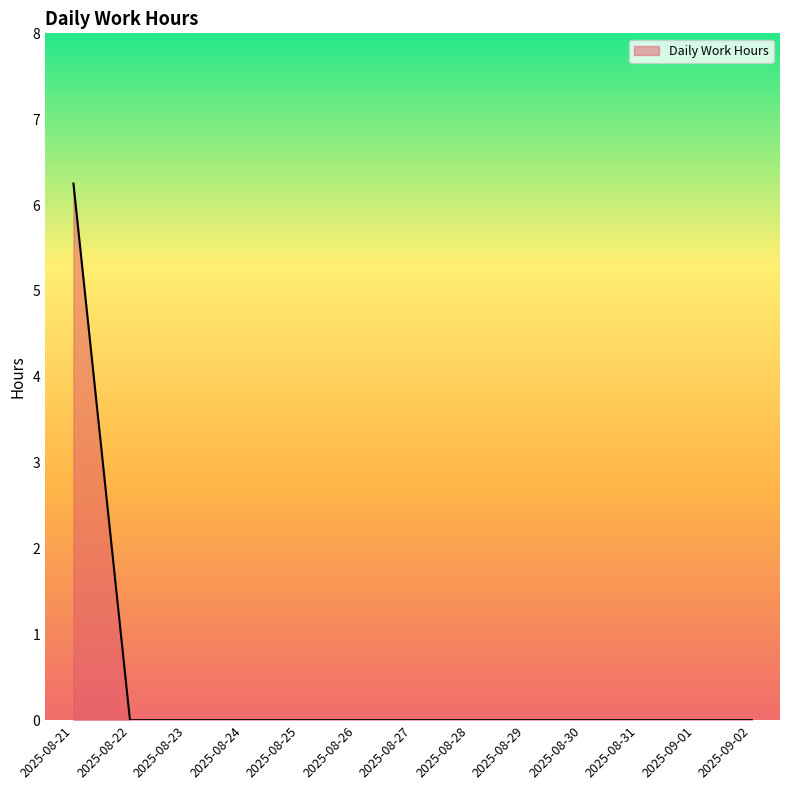

The chart shows a value of 0.0 at 2025-08-24. True or false?

True